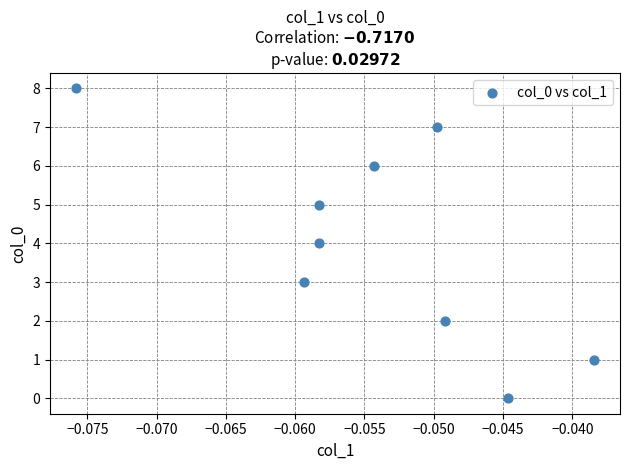

What is the range of Y values (max minus min)?

8